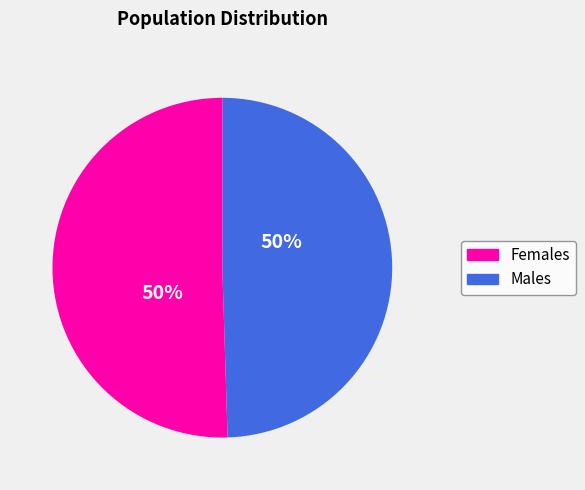

To the nearest percent, what is the average slice percentage?

50%